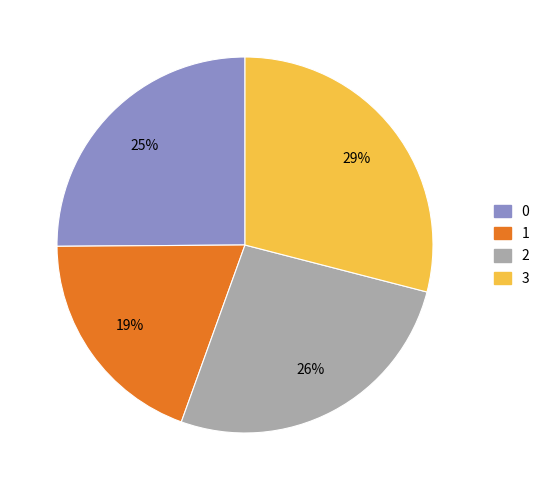

How many slices are in this pie chart?

4